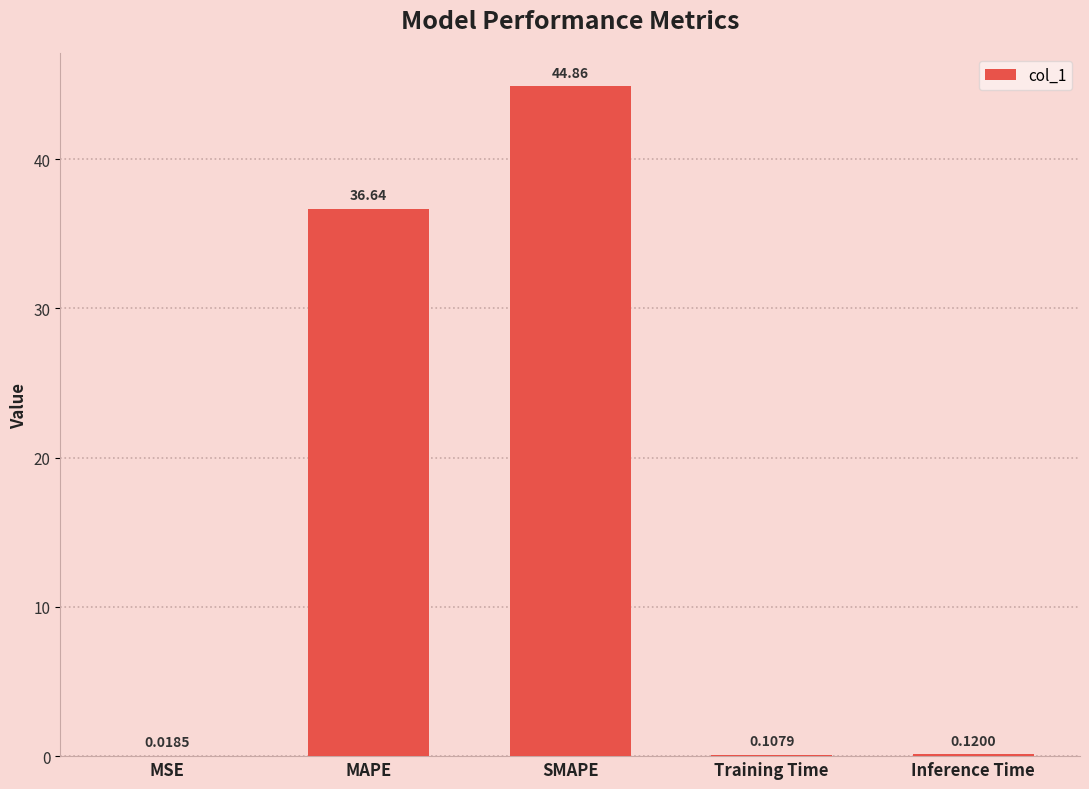

What is the sum of all values?

81.7